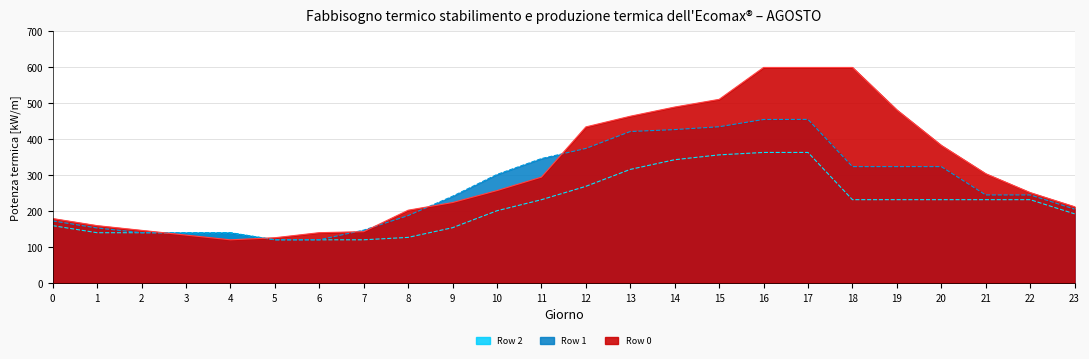

At 14, list the series in order from largest to smallest.

Row 0, Row 1, Row 2